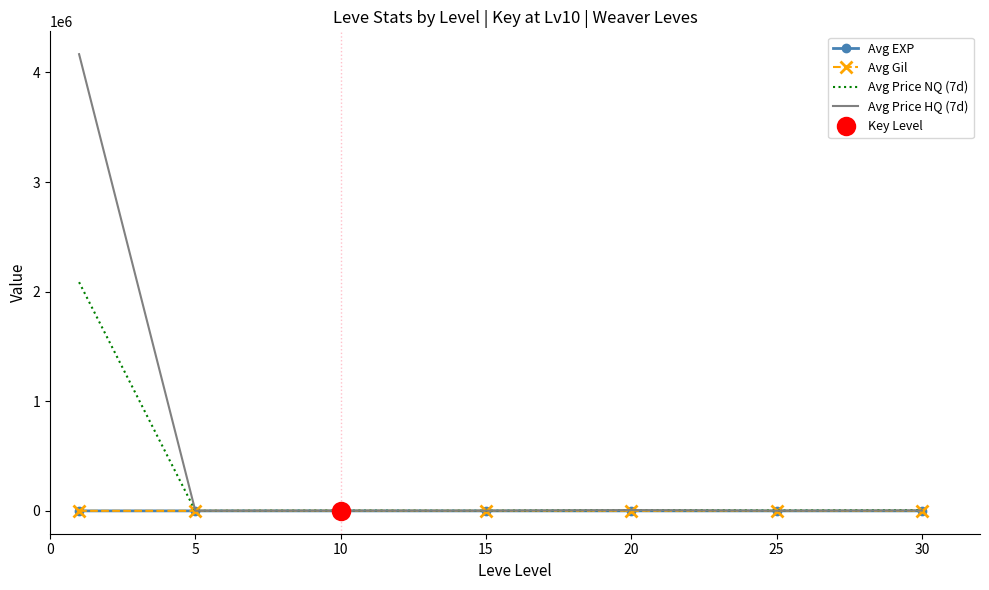

What is the highest value of the Avg Price NQ (7d) series?

2086911.0